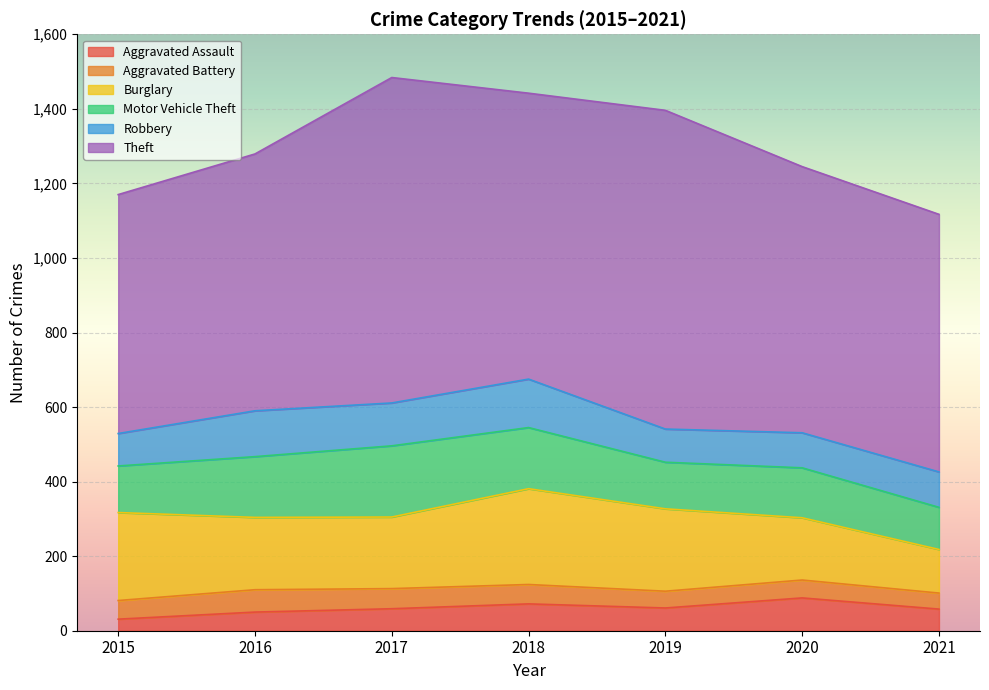

The Robbery series shows 164 at 2017. True or false?

False